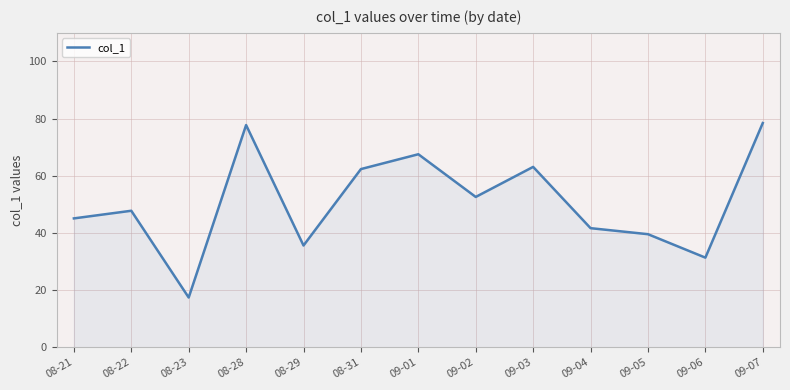

The value at 08-29 is 35.6. True or false?

True